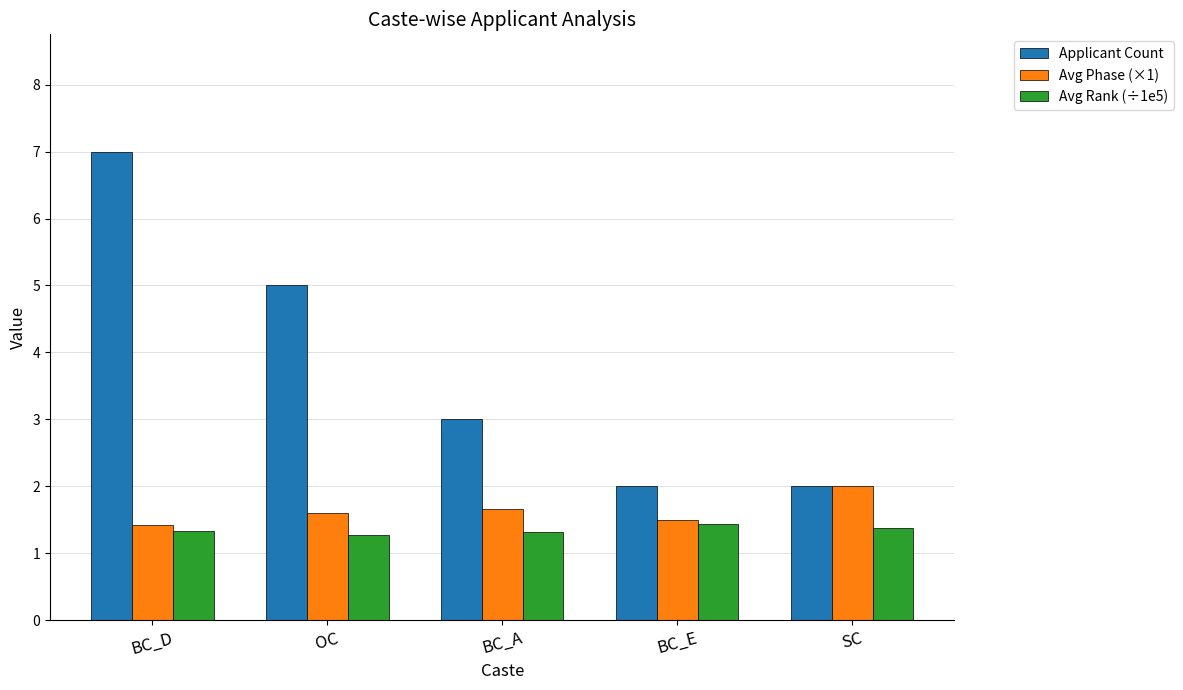

List the series in order of their peak value, highest first.

Applicant Count, Avg Phase (×1), Avg Rank (÷1e5)